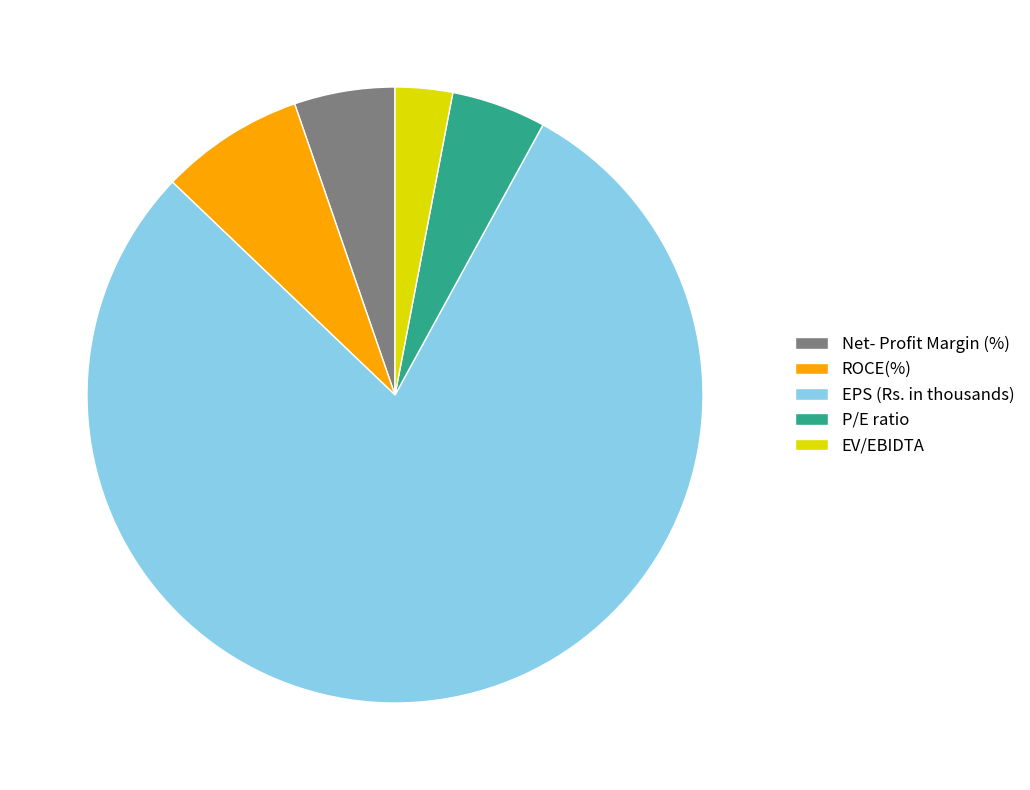

What is the ratio of the value at ROCE(%) to the value at Net- Profit Margin (%)?

1.4